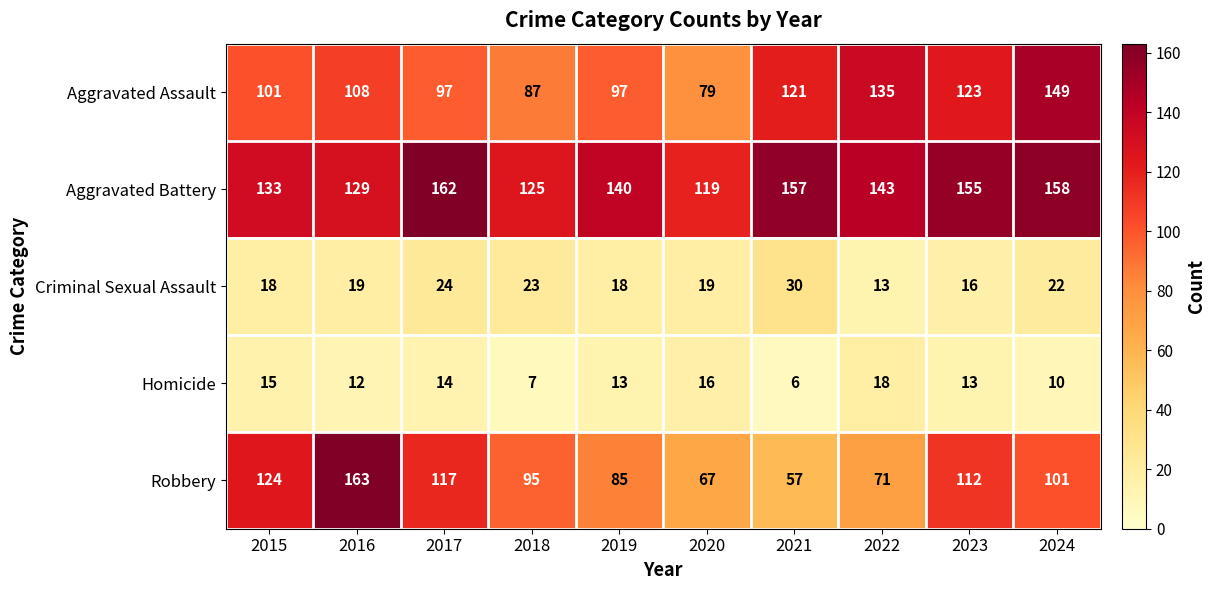

What is the minimum value shown in the chart?

6